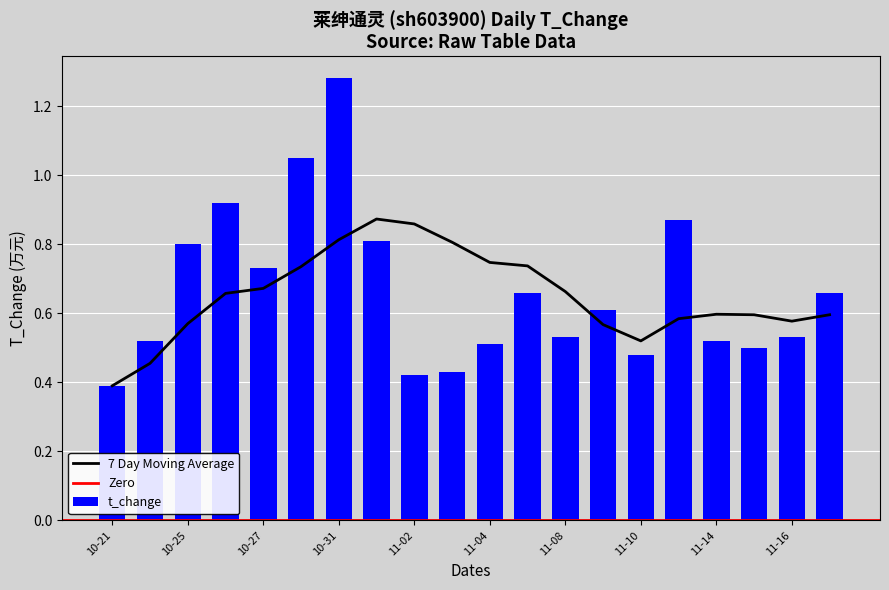

Is it true that the value at 2022-11-03 is 0.4?

True